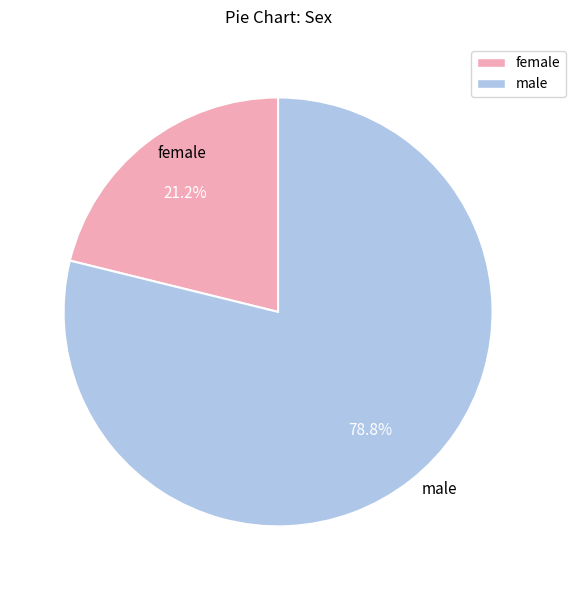

Between female and male, which is larger?

male